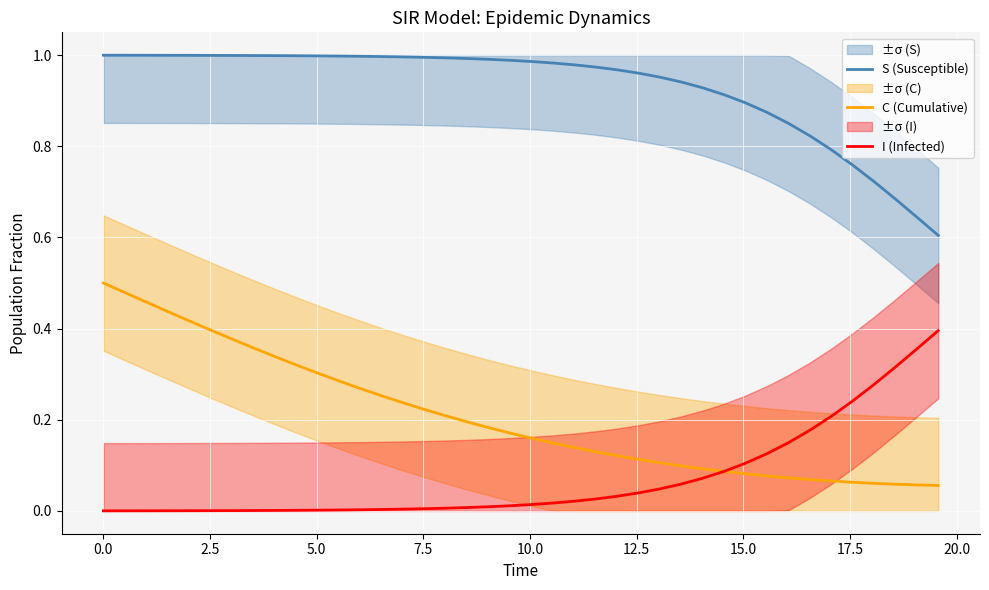

Rank the series by their average value, from highest to lowest.

S (Susceptible), C (Cumulative), I (Infected)